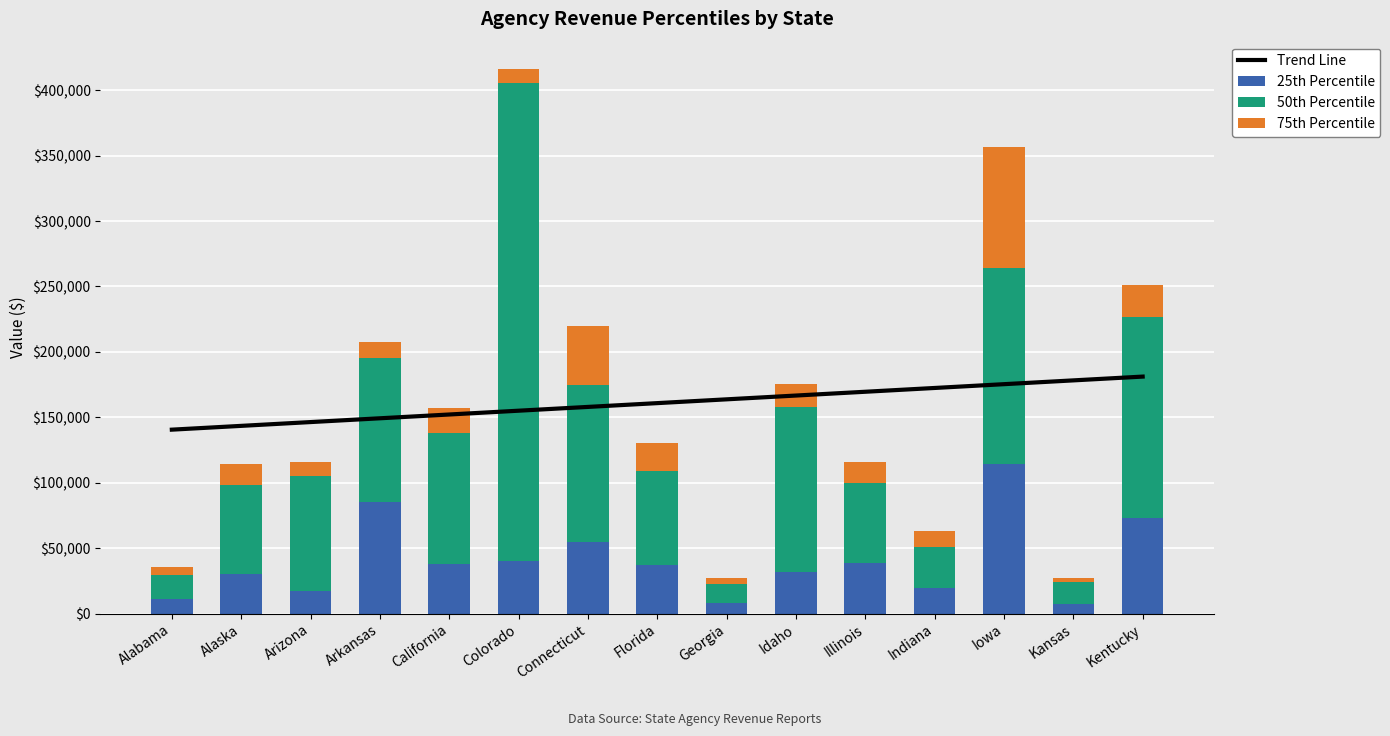

Which category has the highest value in the 25th Percentile series?

Iowa